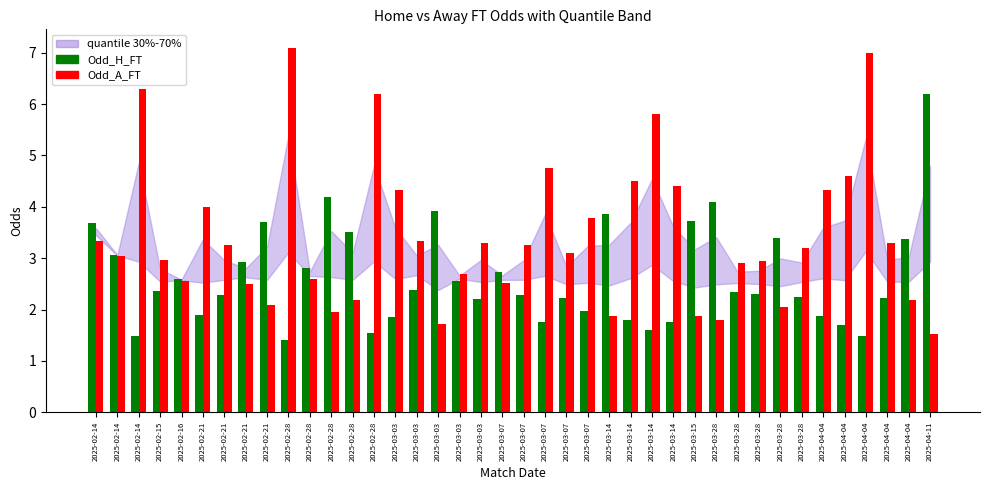

Between 2025-03-03 and 2025-03-28, which series saw the biggest shift?

Odd_H_FT